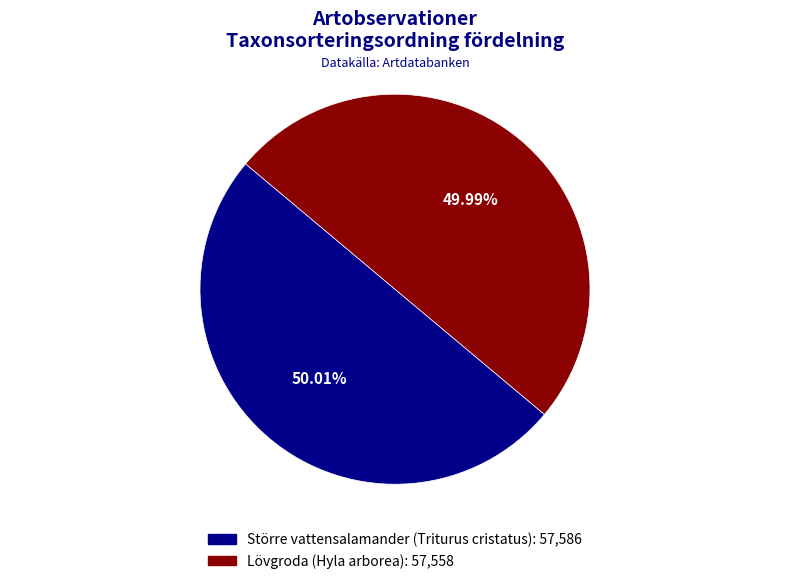

What percentage is the Lövgroda (Hyla arborea) slice, to the nearest percent?

50%